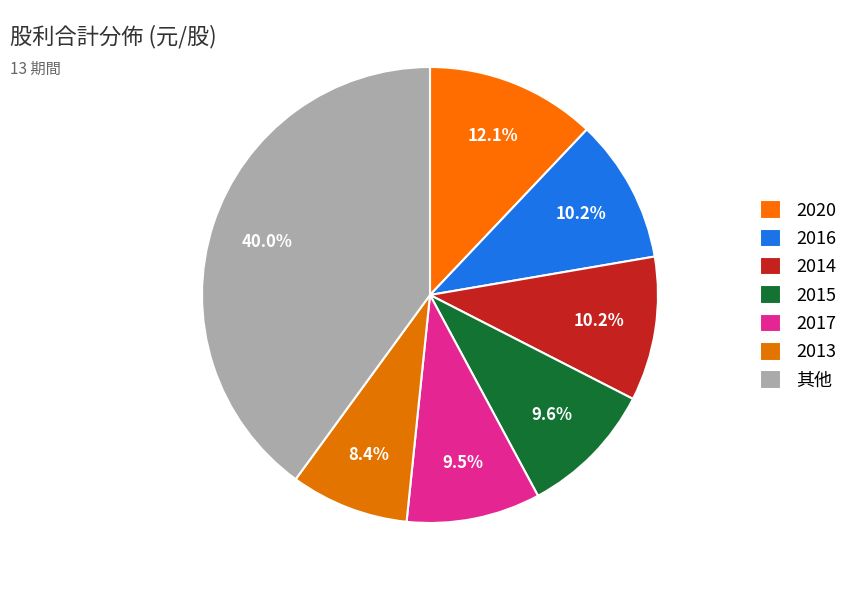

Count the number of slices in the pie.

7